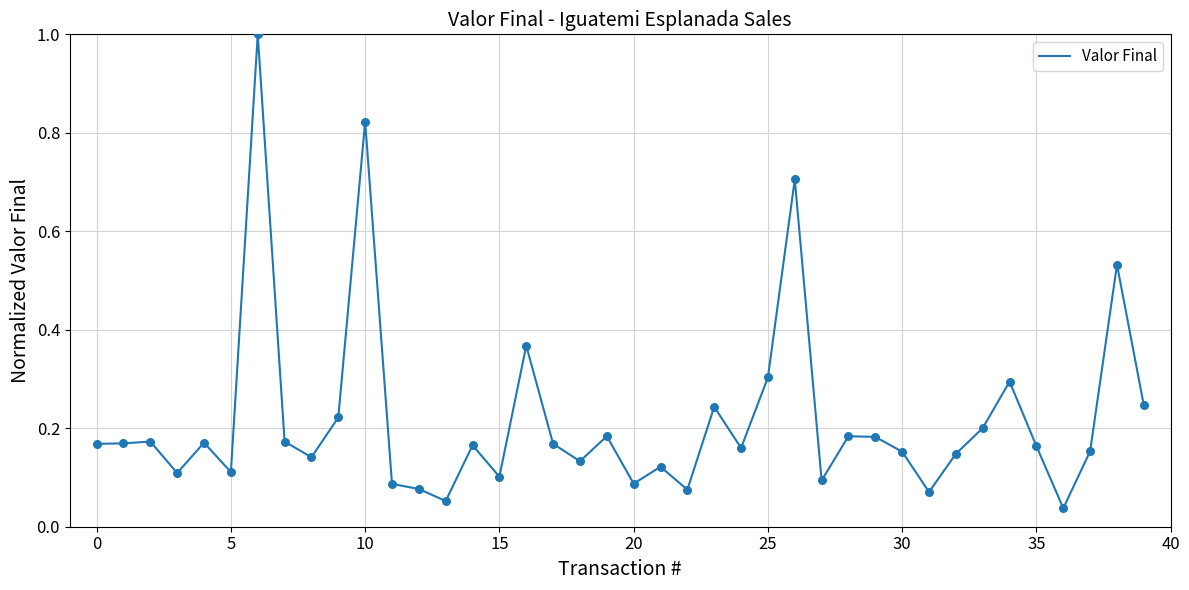

What is the difference between the maximum and minimum values?

1.0